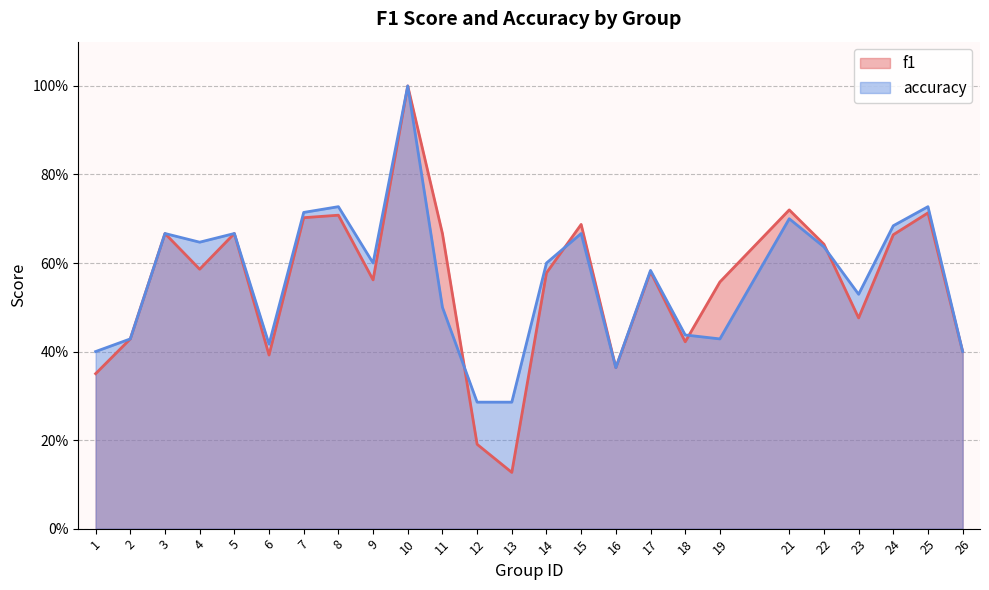

What are all the series names shown in the legend?

f1, accuracy